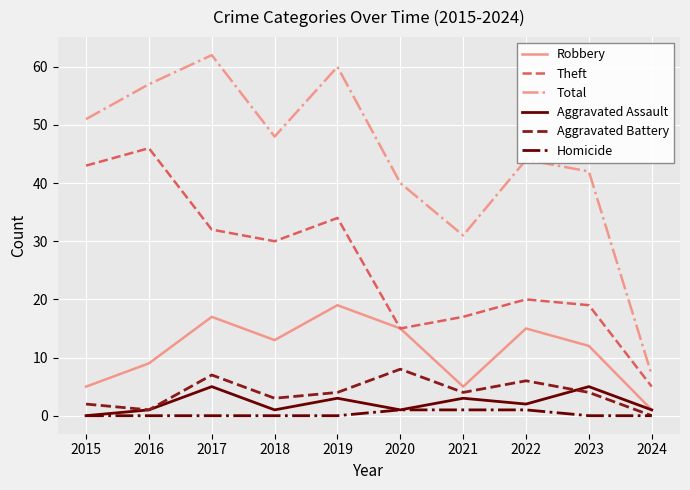

Count the Aggravated Battery values in the range 2 to 6.

6